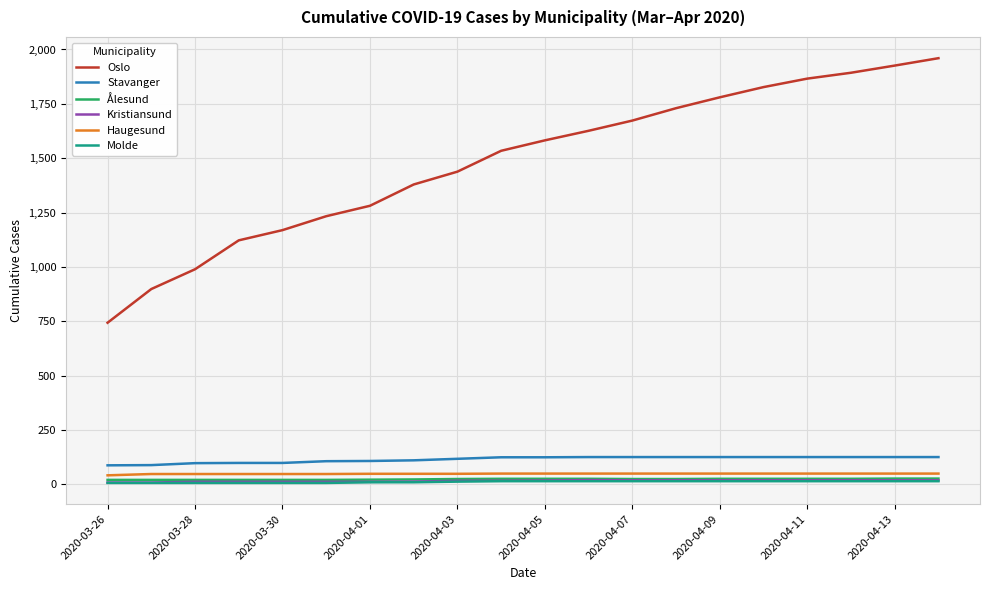

Which series has the widest spread of values?

Oslo